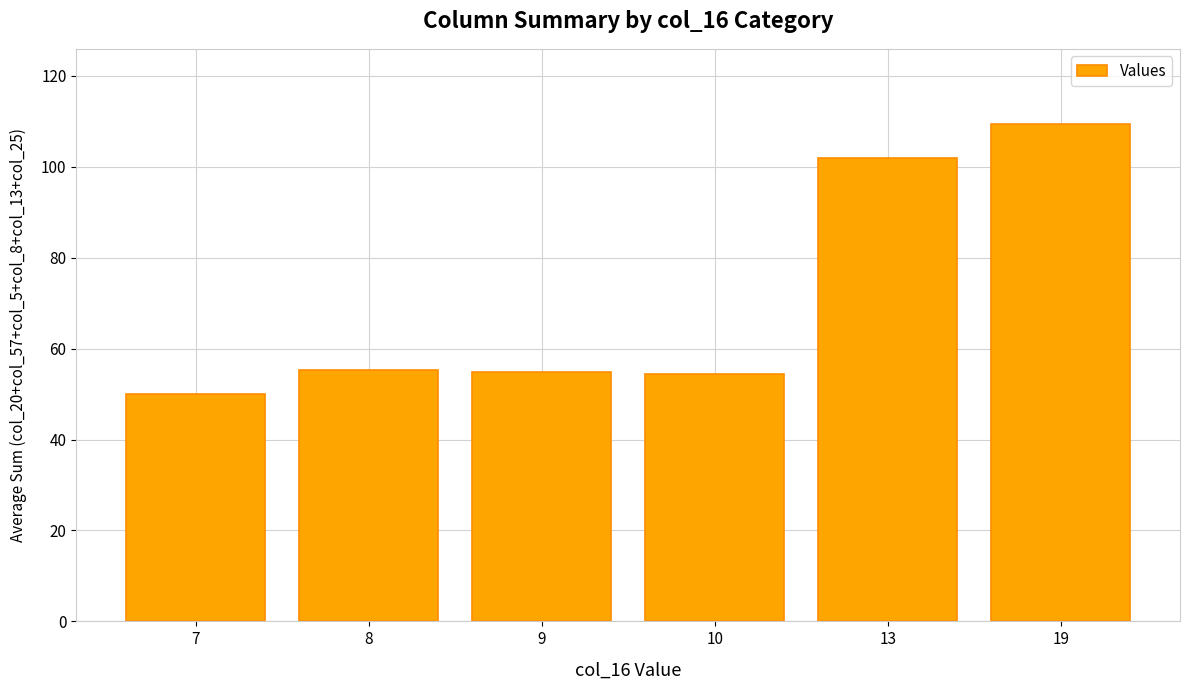

Between 19 and 7, which is larger?

19